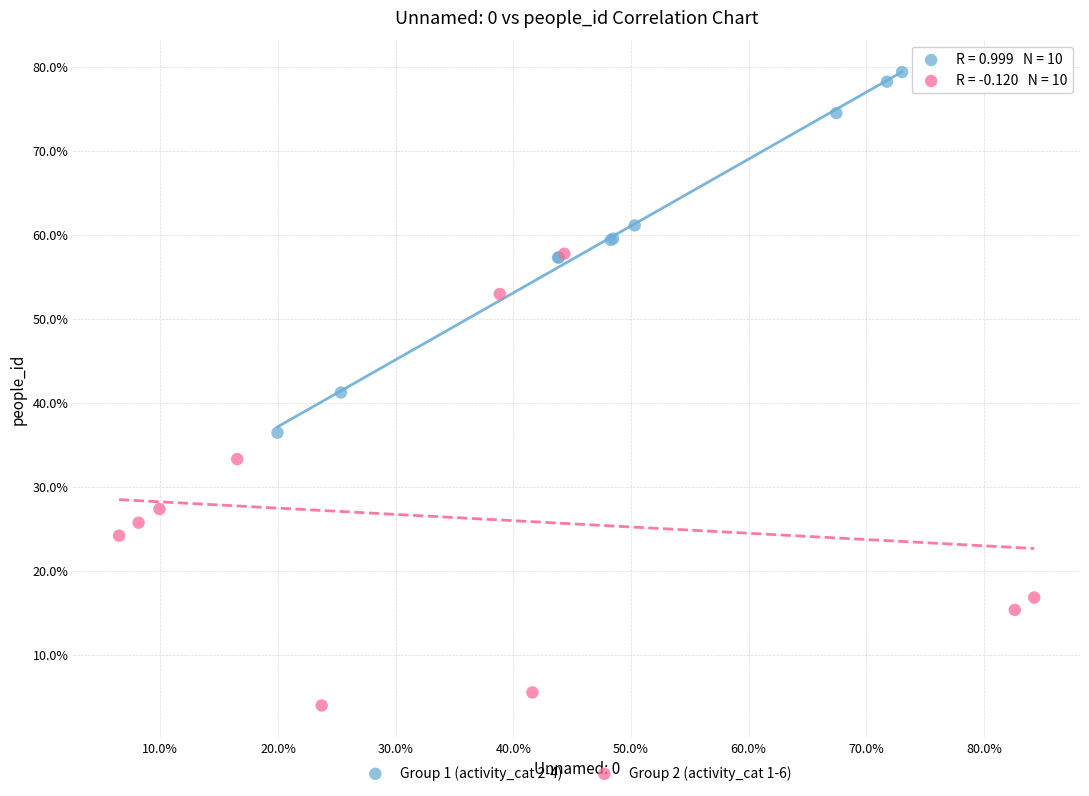

What are all the series names shown in the legend?

Group 1 (activity_cat 2-4), Group 2 (activity_cat 1-6)